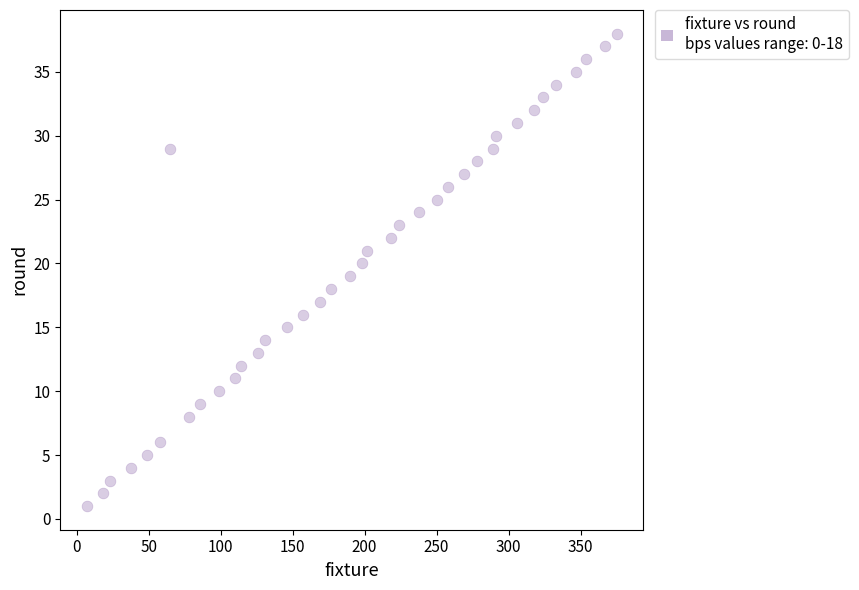

What is the range of X values (max minus min)?

368